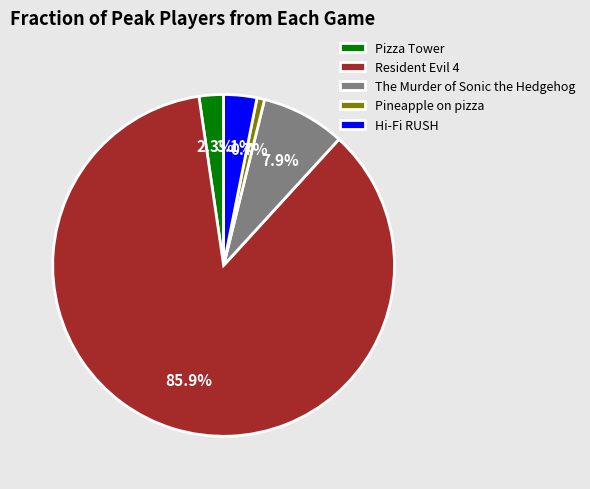

How much of the chart is everything except The Murder of Sonic the Hedgehog?

92.1%